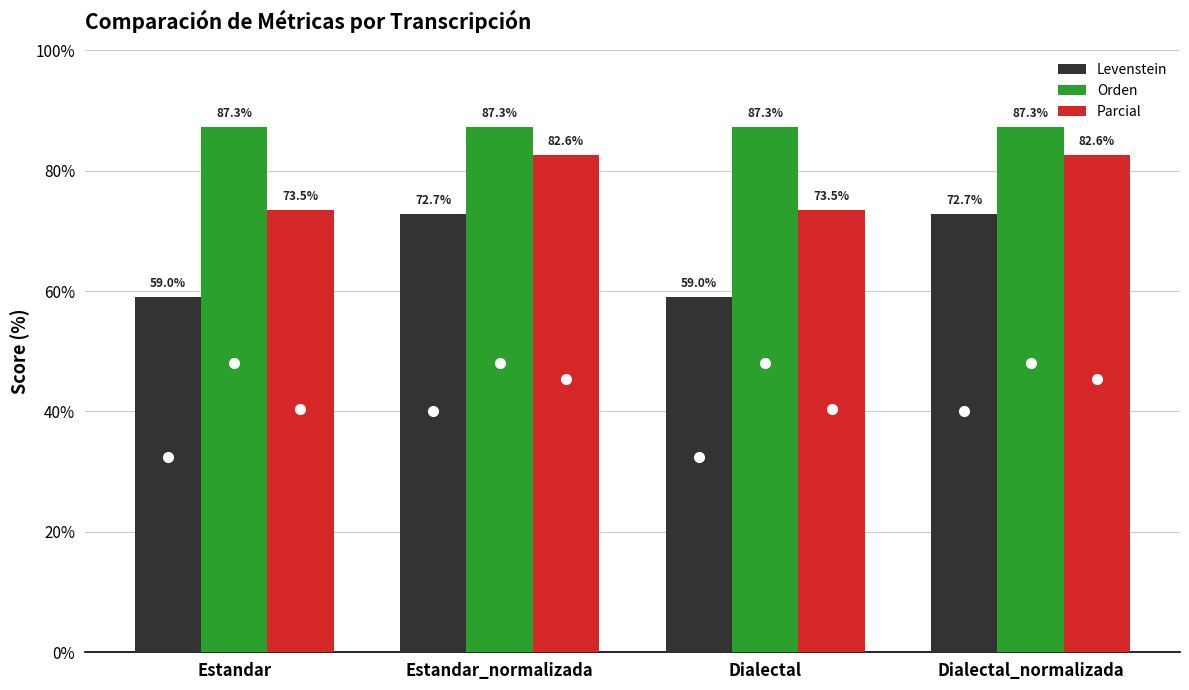

The Levenstein series shows 126.9 at Estandar_normalizada. True or false?

False